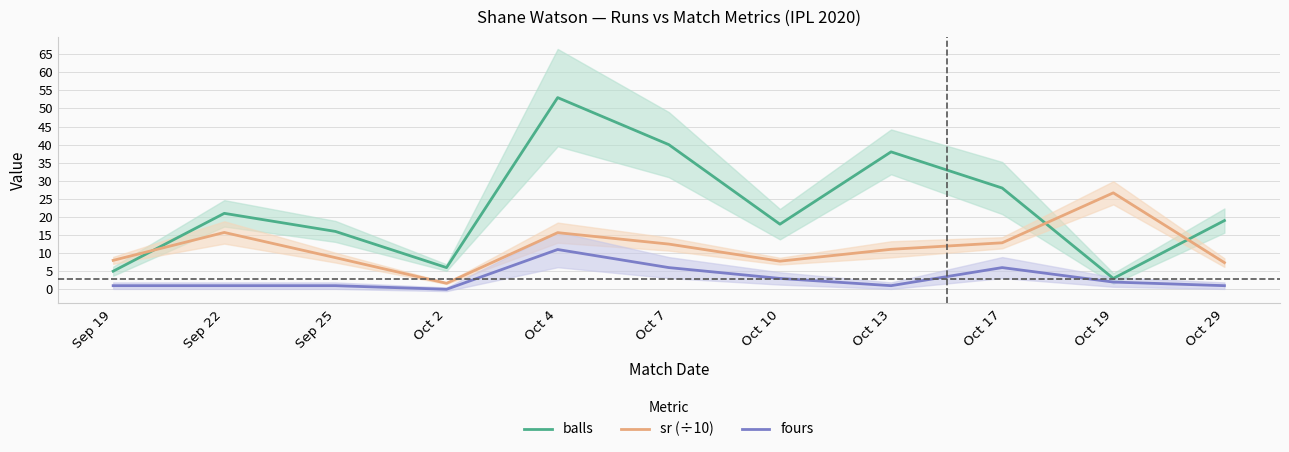

At how many categories does at least one series exceed 31?

3